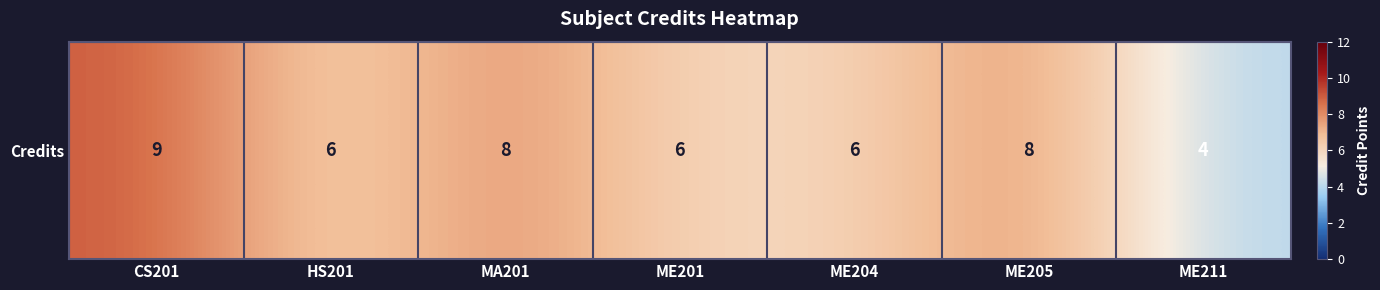

What is the change in value from HS201 to ME211?

-2